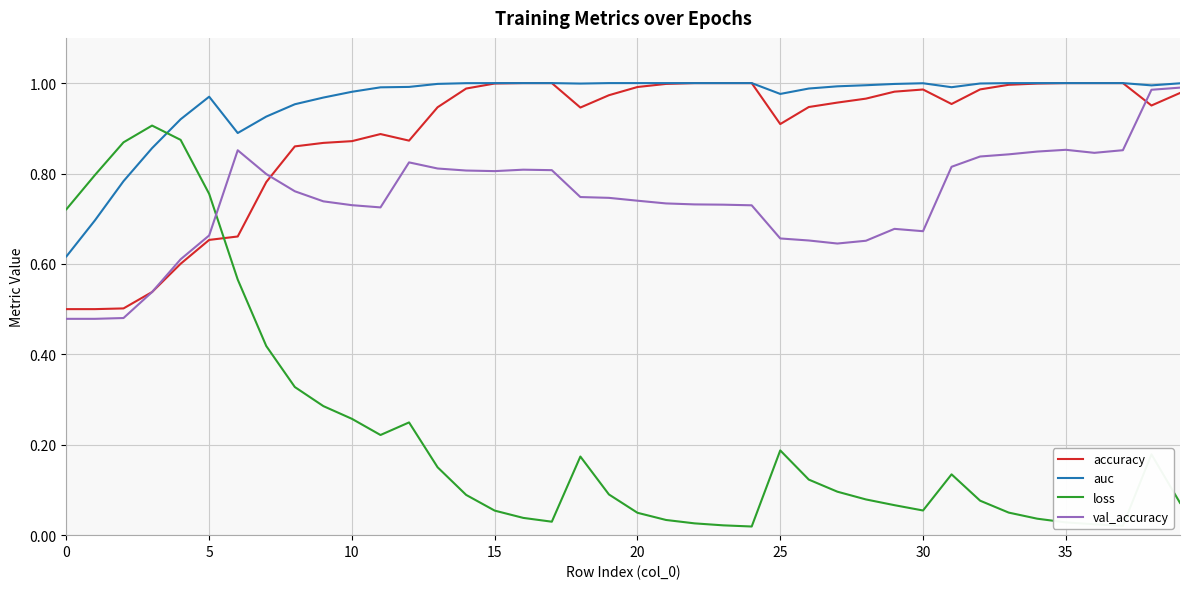

Which series has the largest range (max minus min)?

loss